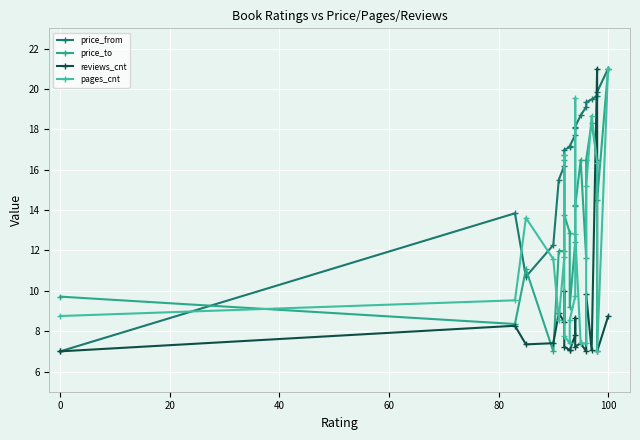

Is this an area chart (filled region under the line)?

No